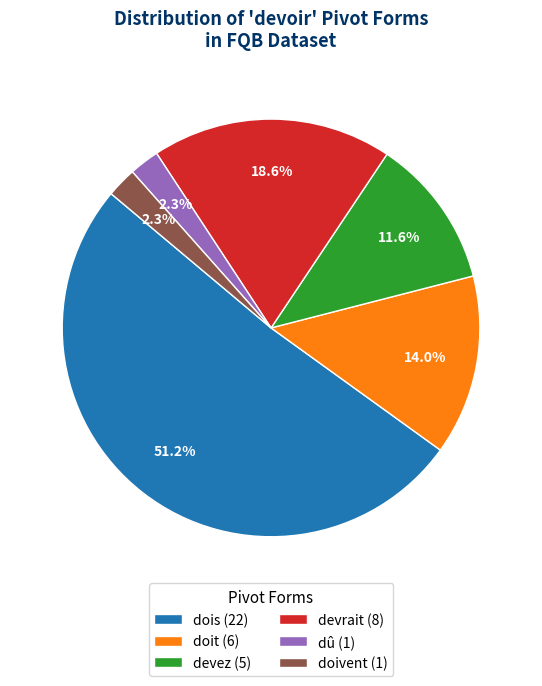

Which has a higher value, dû or devrait?

devrait